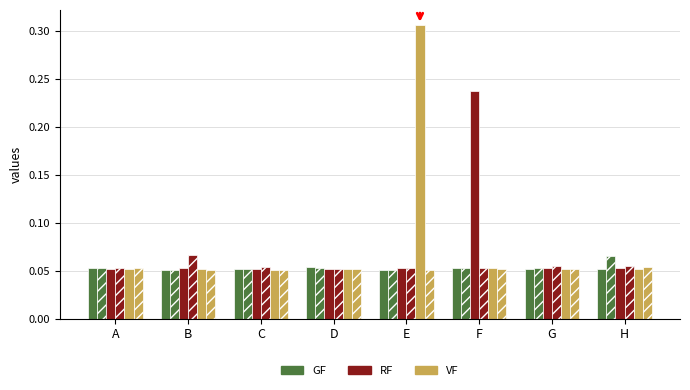

The col_12 series shows 0.1 at D. True or false?

False